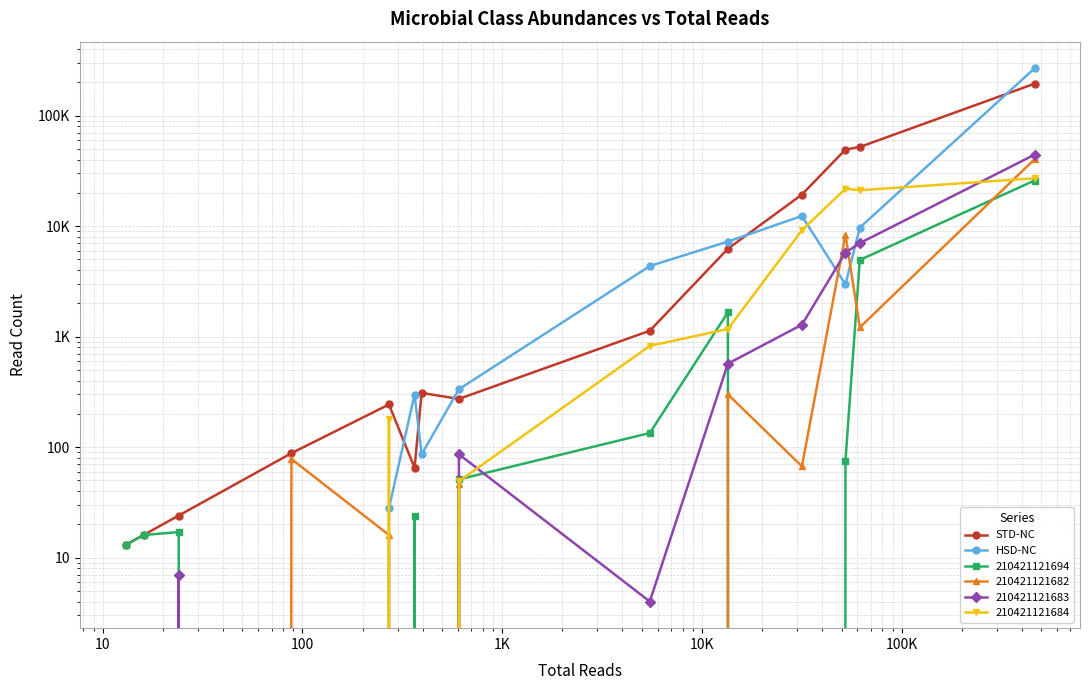

Count the number of categories in the chart.

14